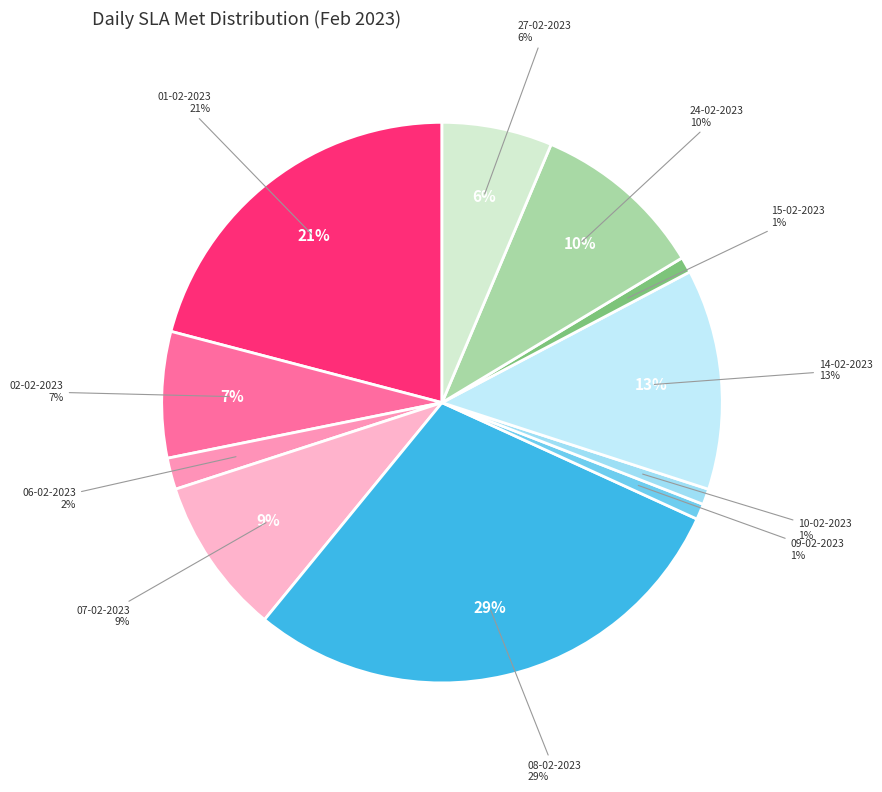

To the nearest percent, what portion does 27-02-2023 represent?

6%